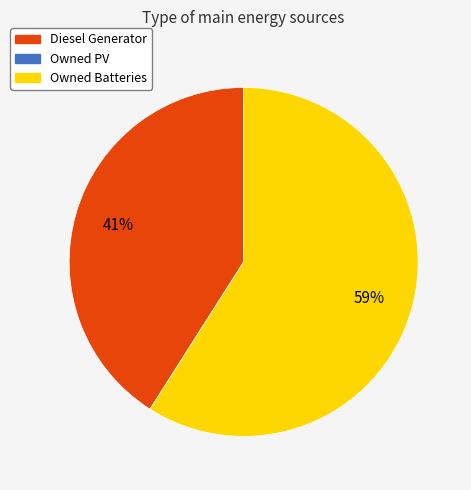

To the nearest percent, what is the difference between the largest and smallest slice percentages?

18%